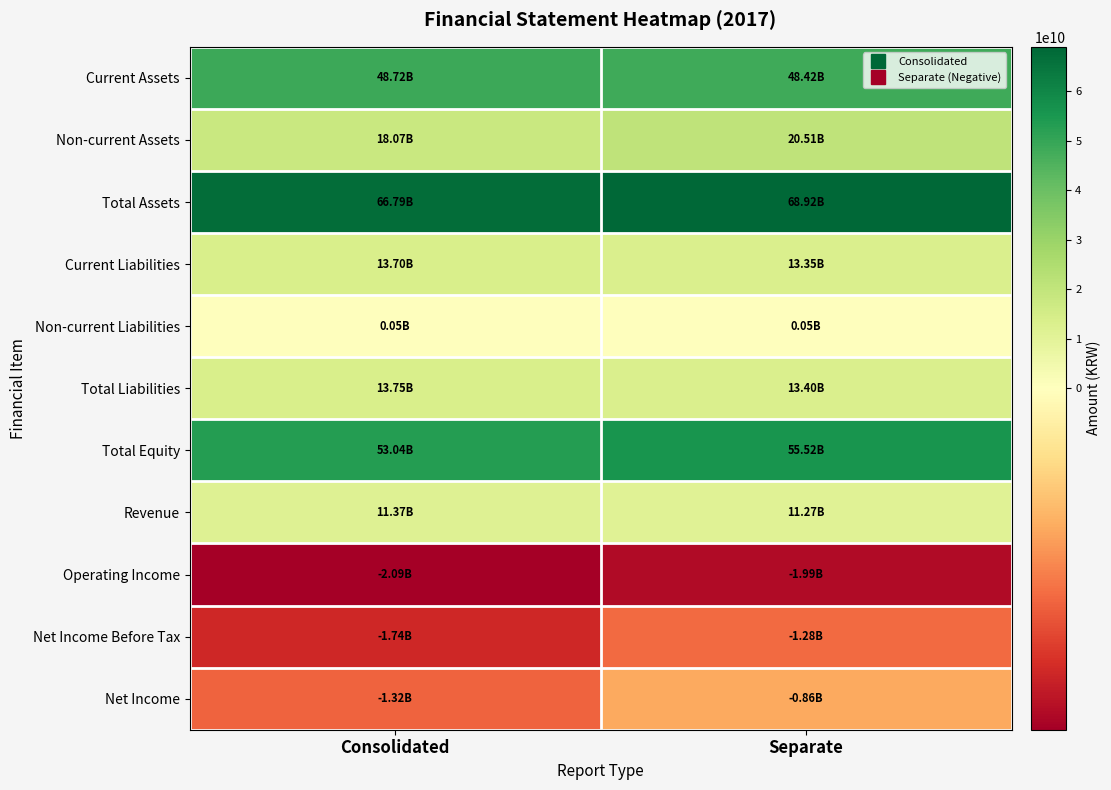

Which has a higher value, Separate or Consolidated?

Consolidated